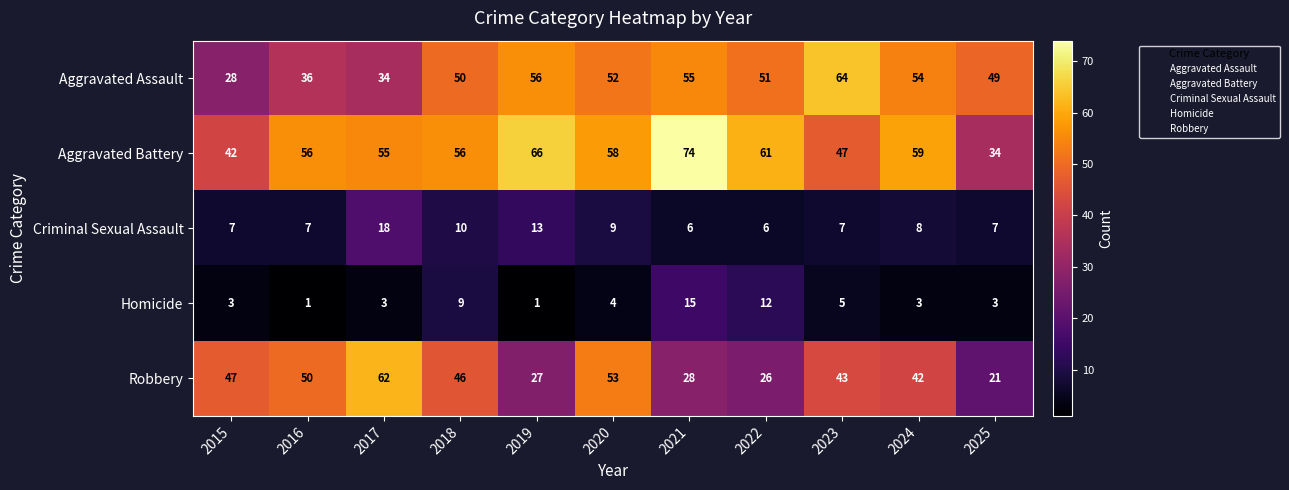

How many distinct data groups are displayed?

5